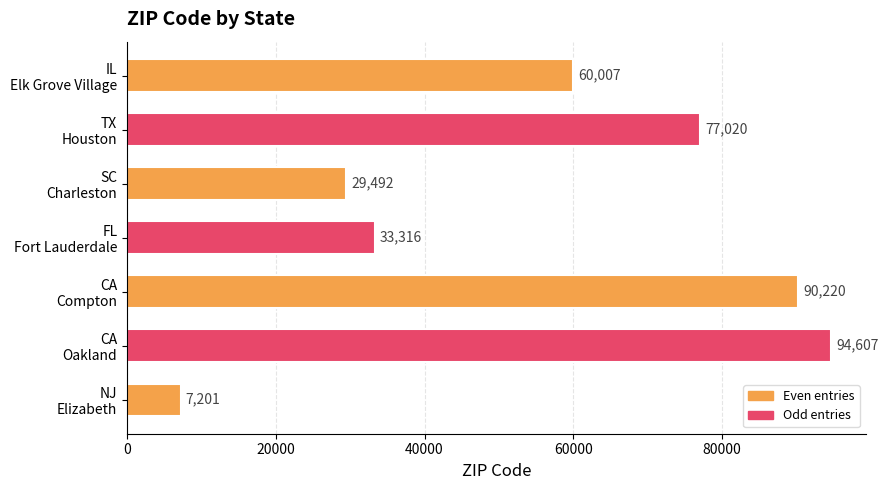

Rank the categories by value from highest to lowest.

CA
Oakland, CA
Compton, TX
Houston, IL
Elk Grove Village, FL
Fort Lauderdale, SC
Charleston, NJ
Elizabeth